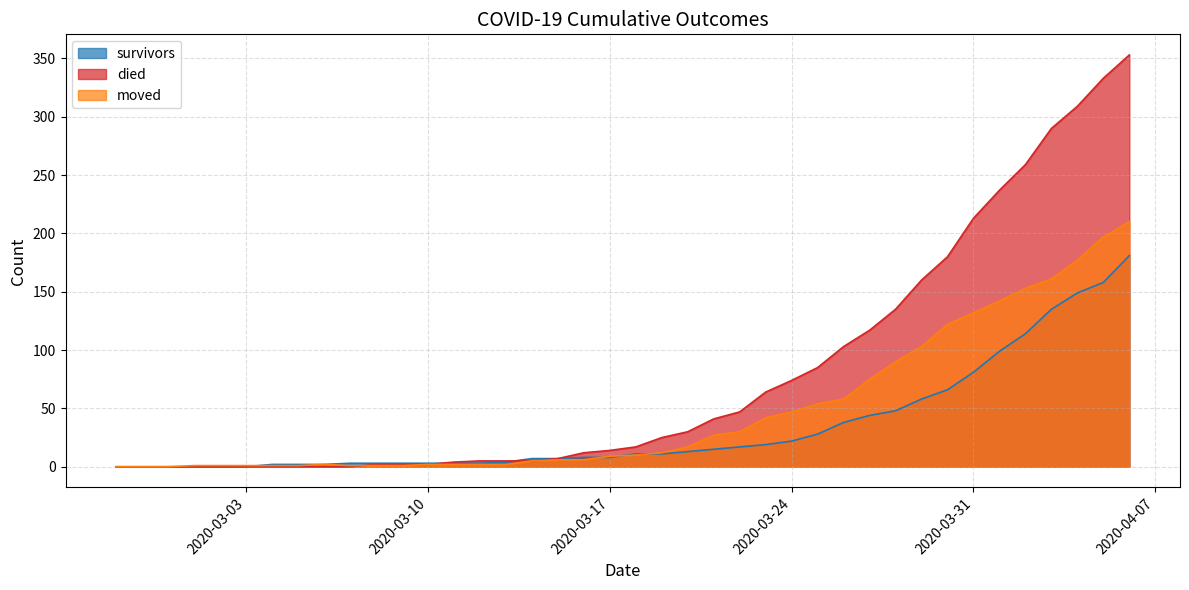

Where is survivors nearest to the value 90?

2020-03-31